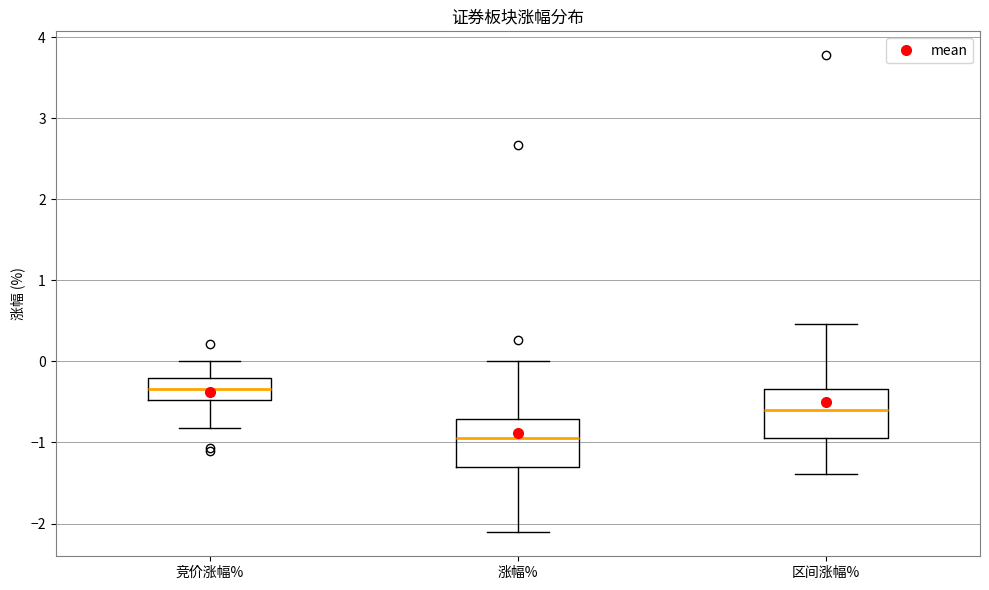

Where does the median line of the box for 竞价涨幅% sit on the y-axis? The values are not printed on the chart, so give them approximately, as read against the axis.

-0.3